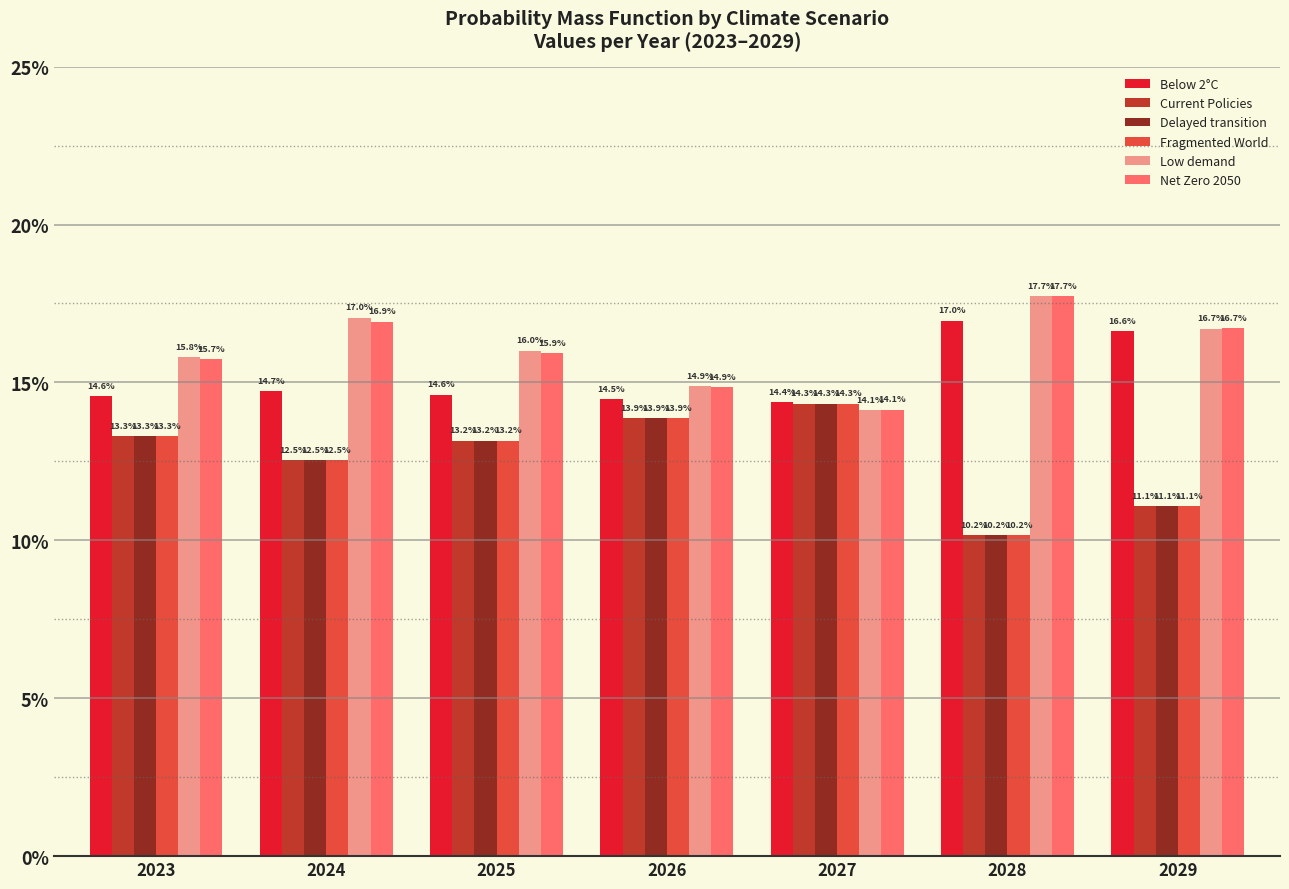

Rank the series at 2027 from highest to lowest value.

Below 2°C, Current Policies, Delayed transition, Fragmented World, Net Zero 2050, Low demand